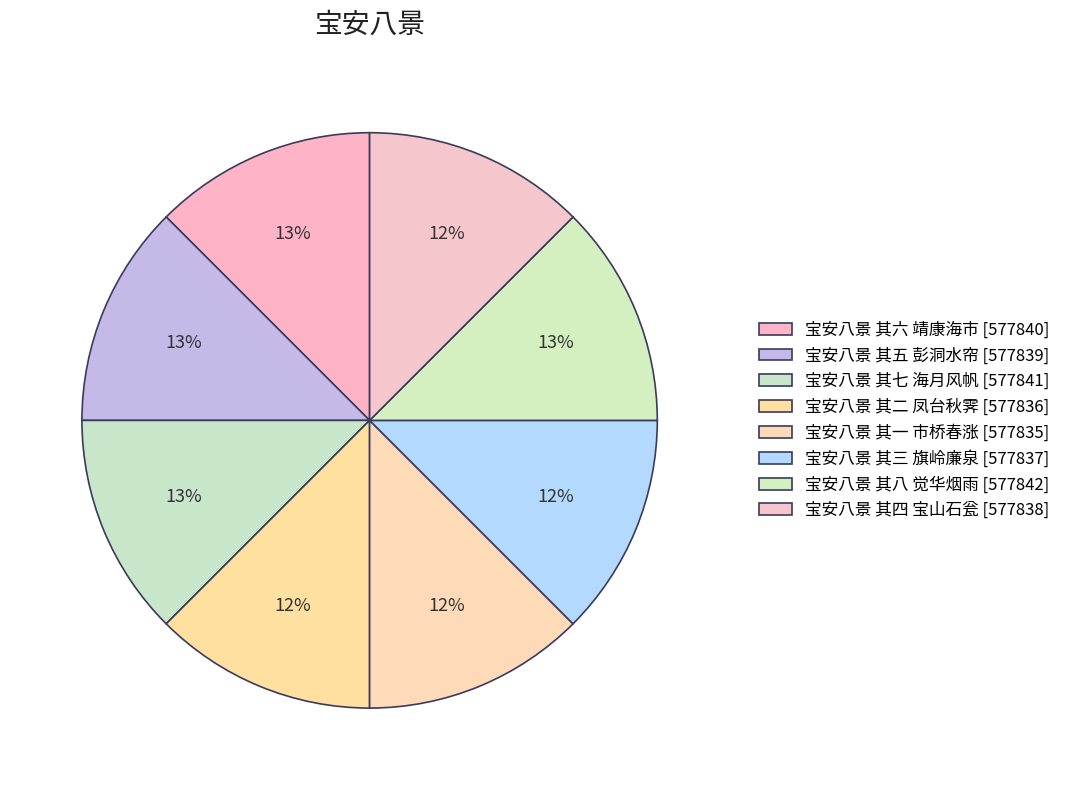

Count the number of slices in the pie.

8